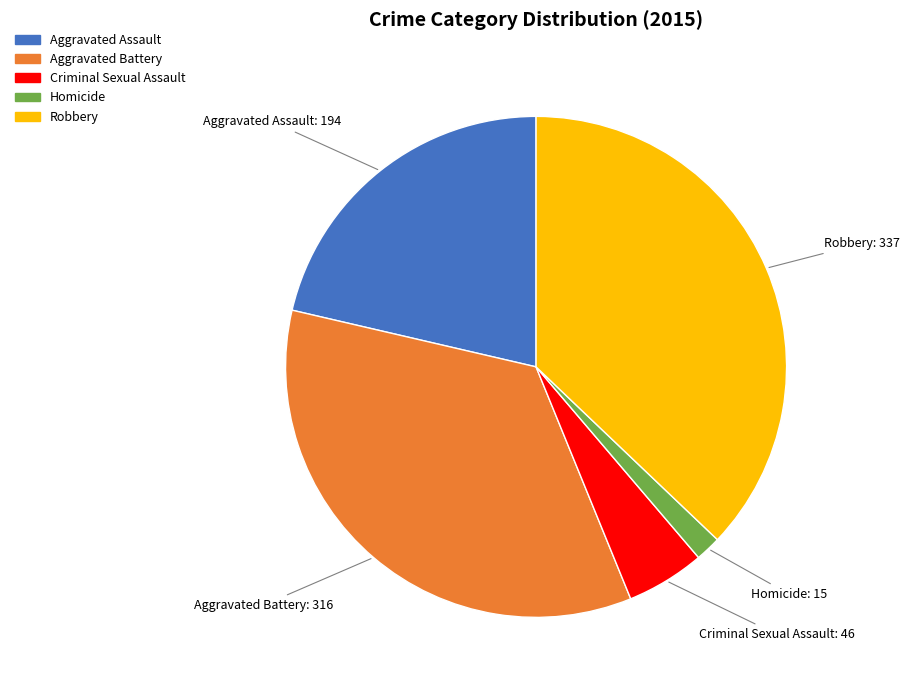

Does Robbery represent more than half of the total?

No